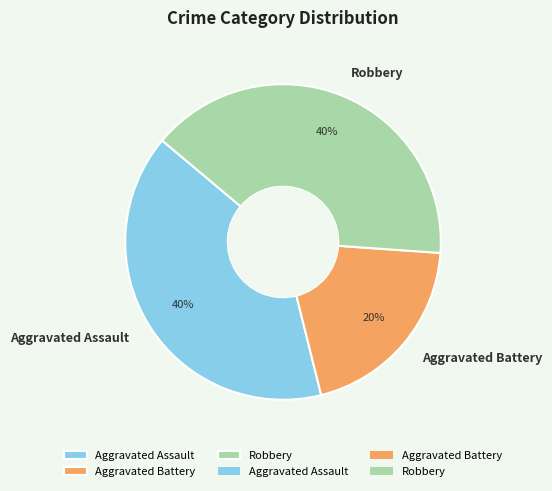

Which has a higher value, Aggravated Battery or Robbery?

Robbery